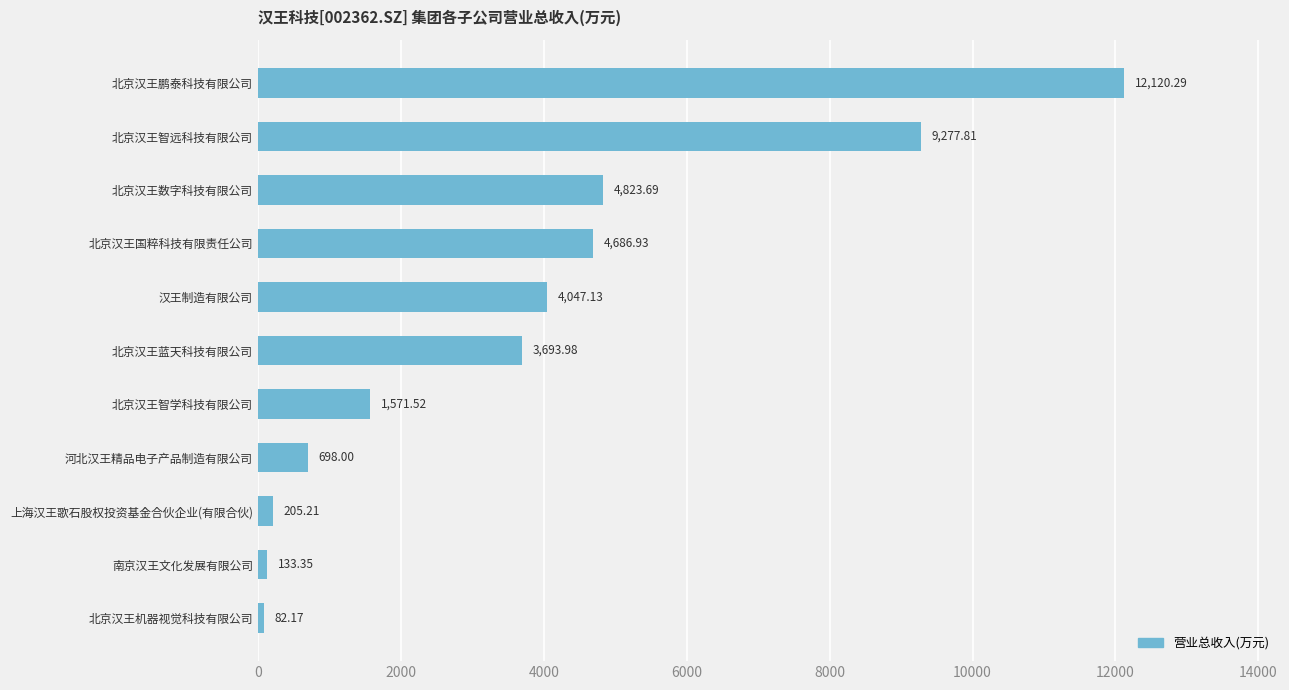

How many values are below 3693?

5